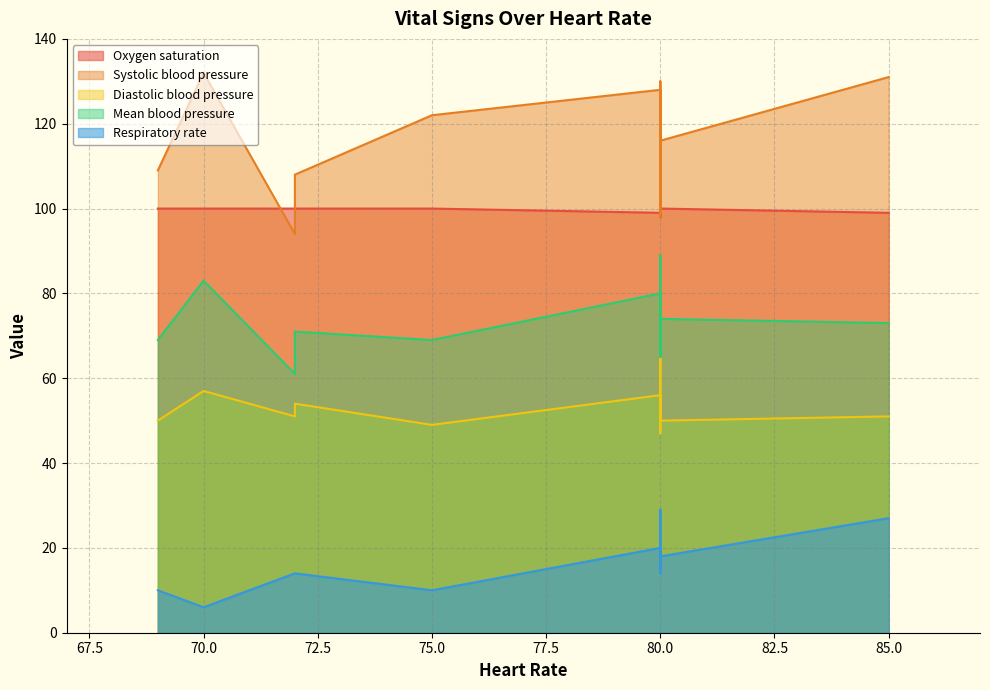

What is the value of the Systolic blood pressure point at the 13th from the left?

128